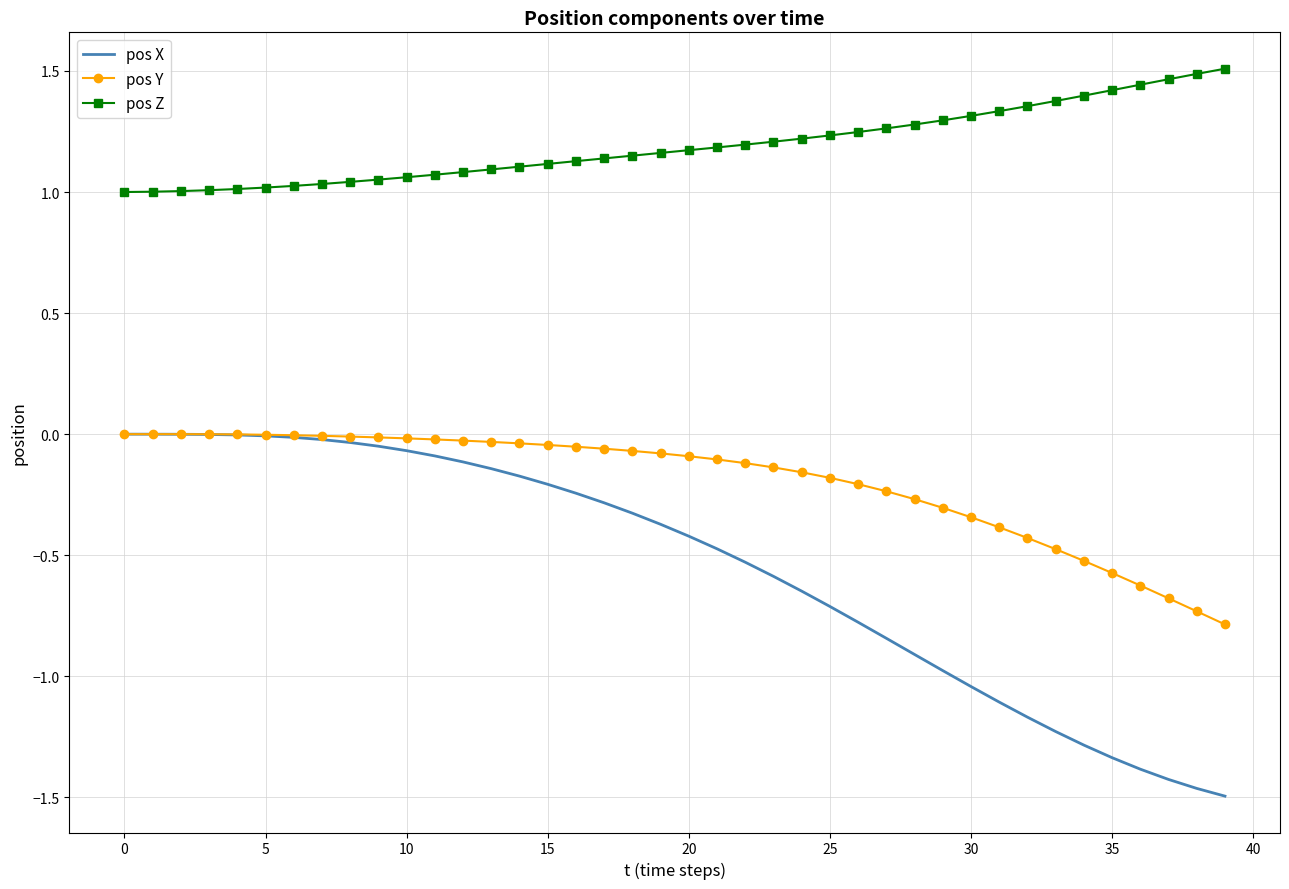

True or false: pos Z and pos X cross at least once.

False